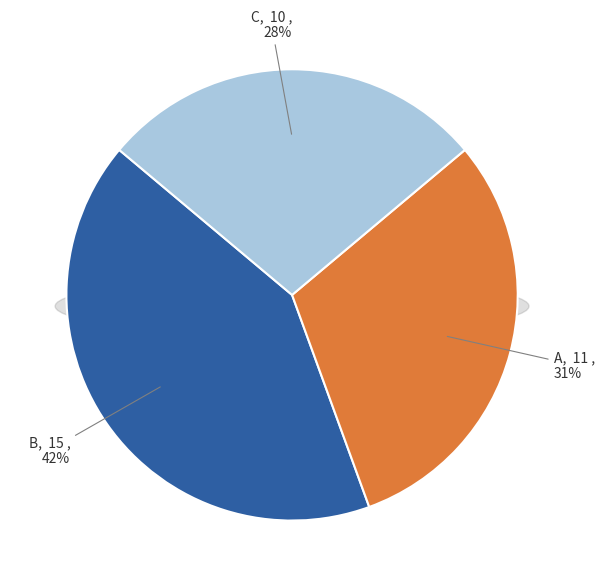

How many slices are in this pie chart?

3